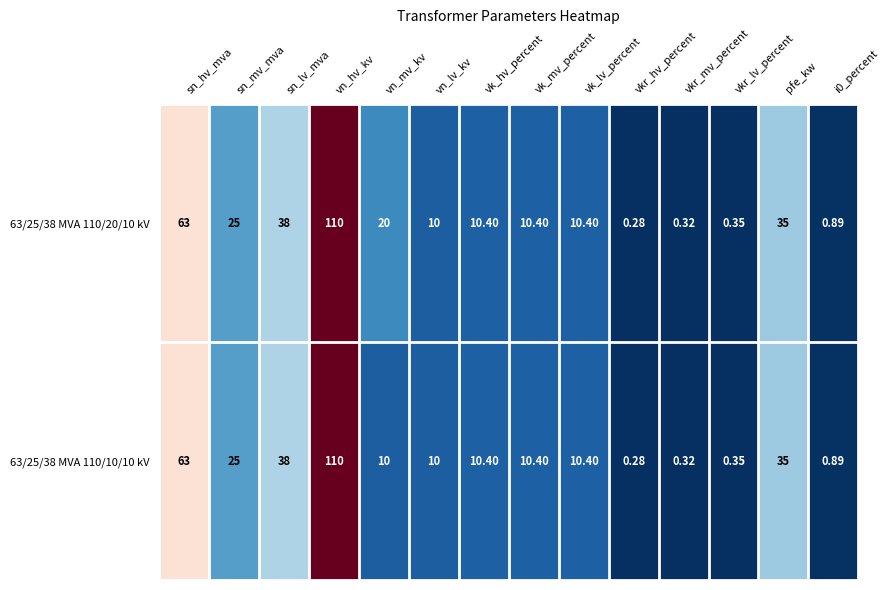

How many distinct data groups are displayed?

2